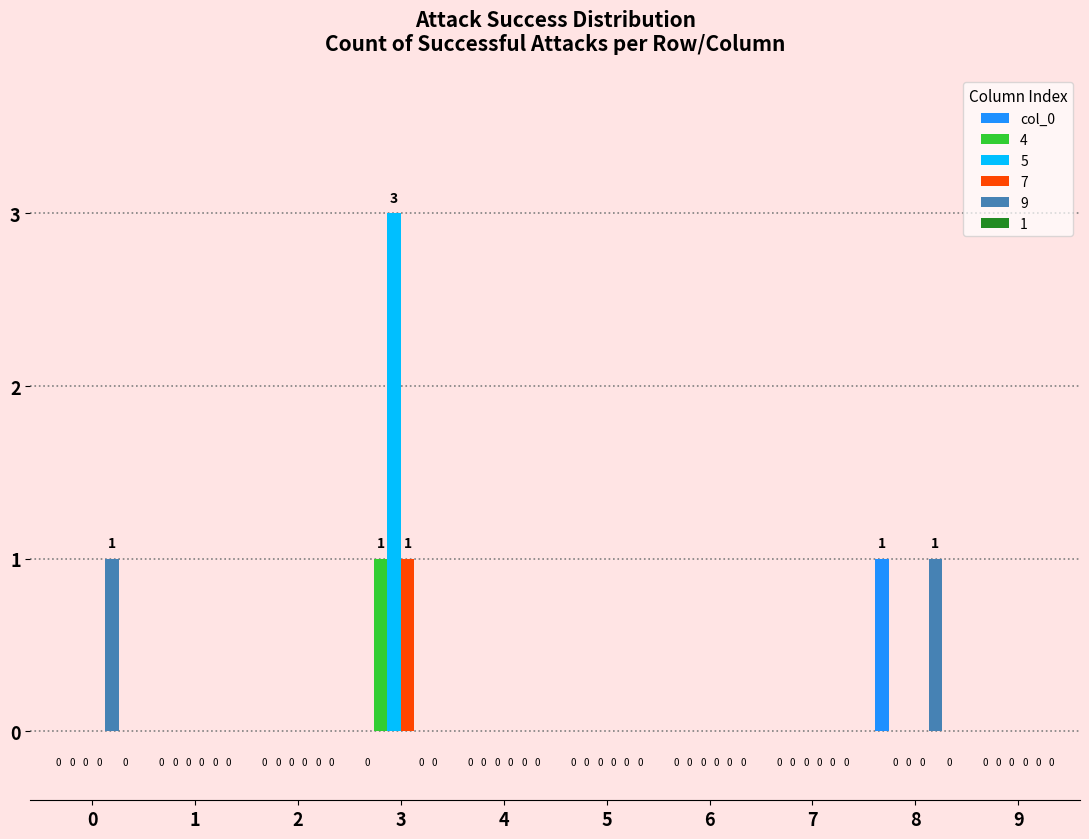

Which category has the highest value in the col_0 series?

8